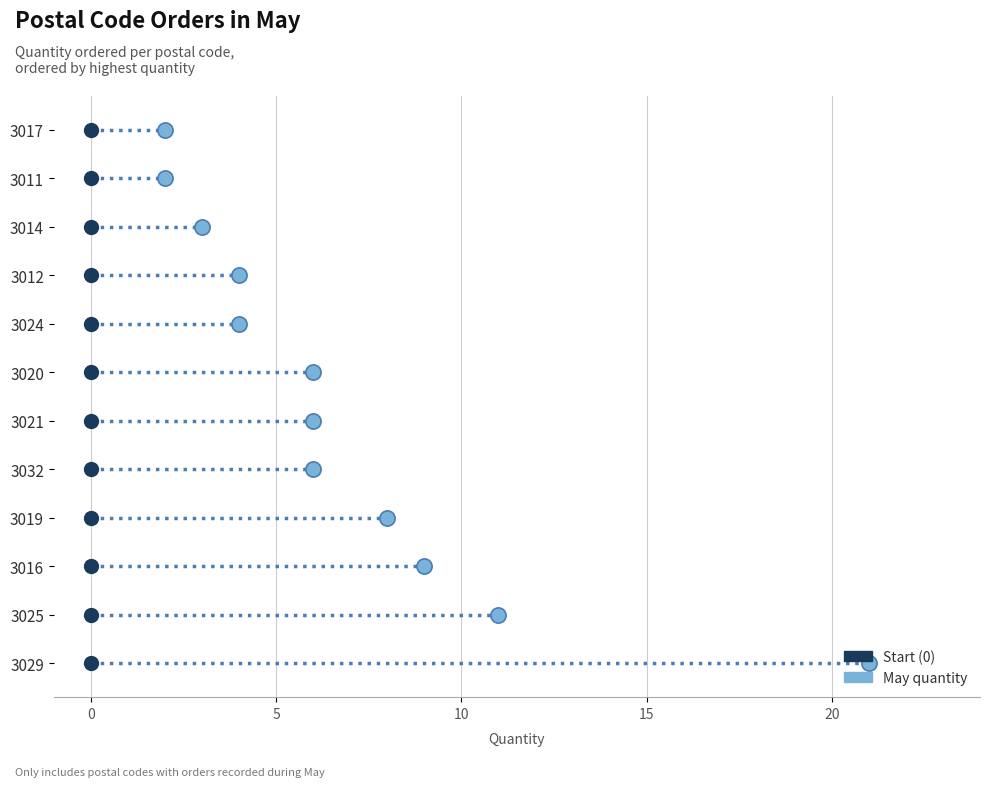

What is the change in value from 3020 to 3011?

-4